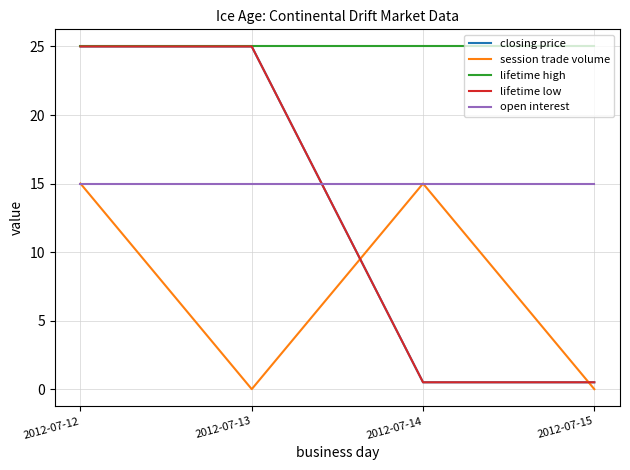

Between 2012-07-12 and 2012-07-15, which series saw the biggest shift?

closing price